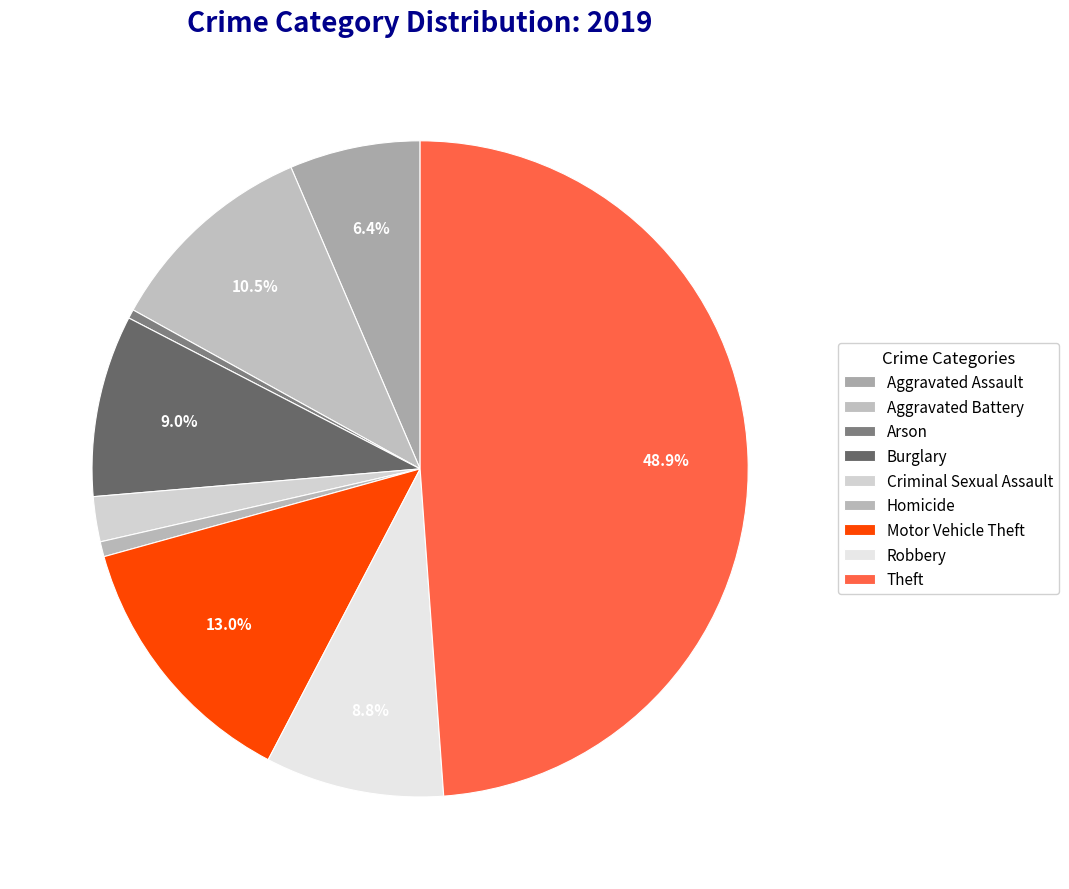

What is the change in value from Homicide to Theft?

+650